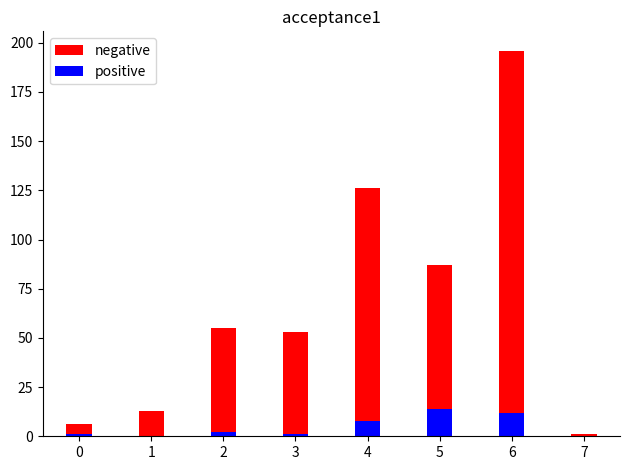

What is the average value of the positive series?

5